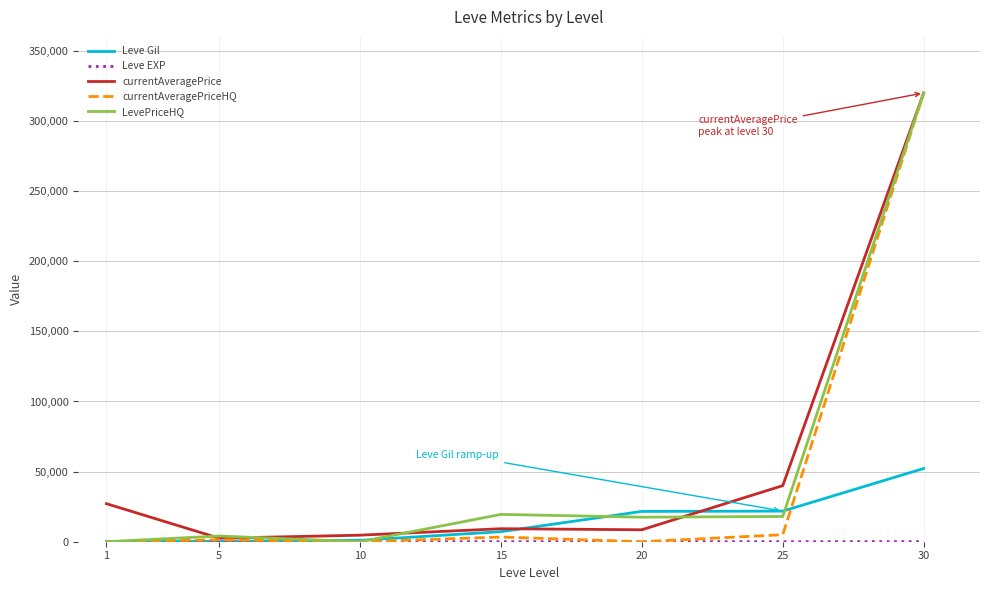

In LevePriceHQ, how many points are lower than both neighbors (excluding endpoints)?

2